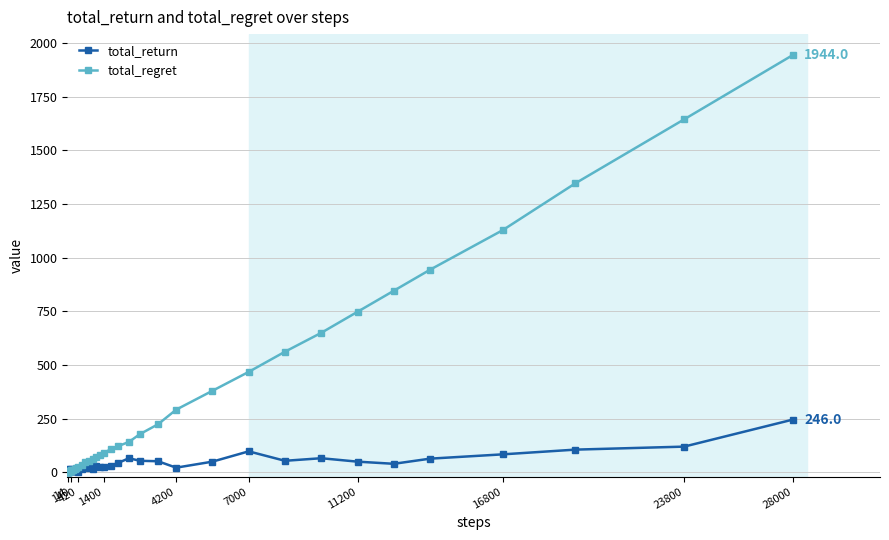

True or false: total_return has more than 1 interior local peaks.

True